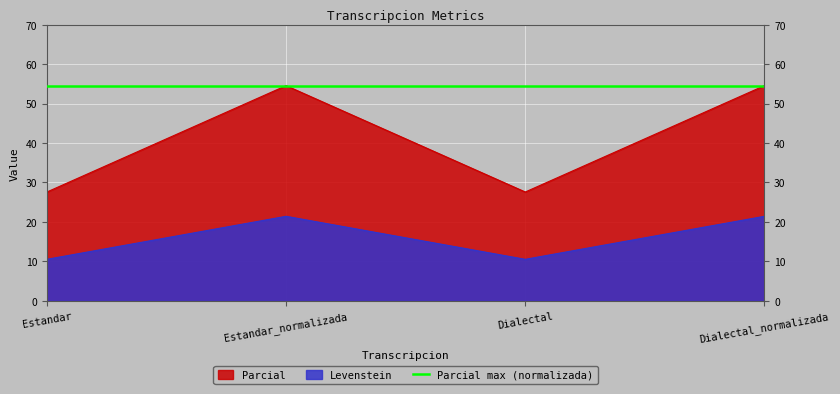

What is the difference between the highest and lowest values at Dialectal_normalizada?

33.1